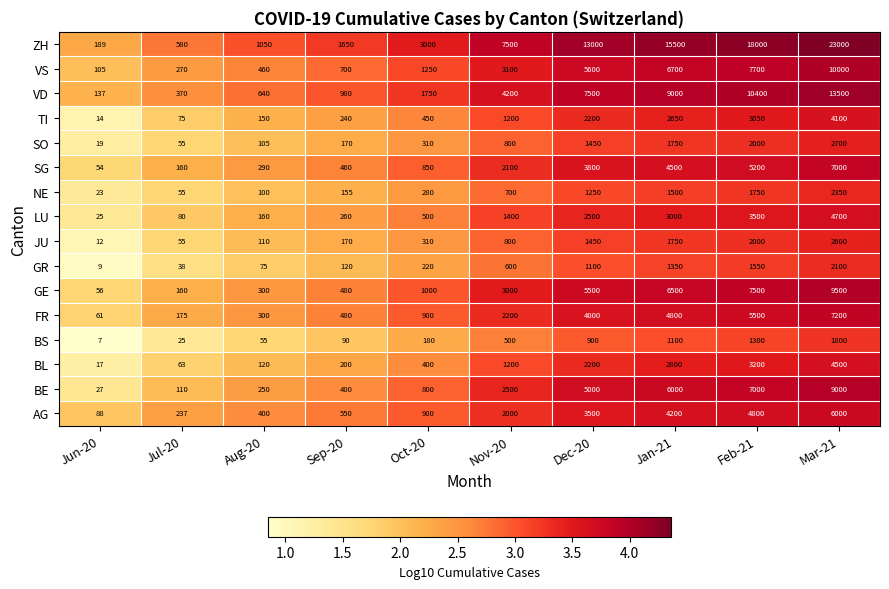

Which series has the largest range (max minus min)?

ZH